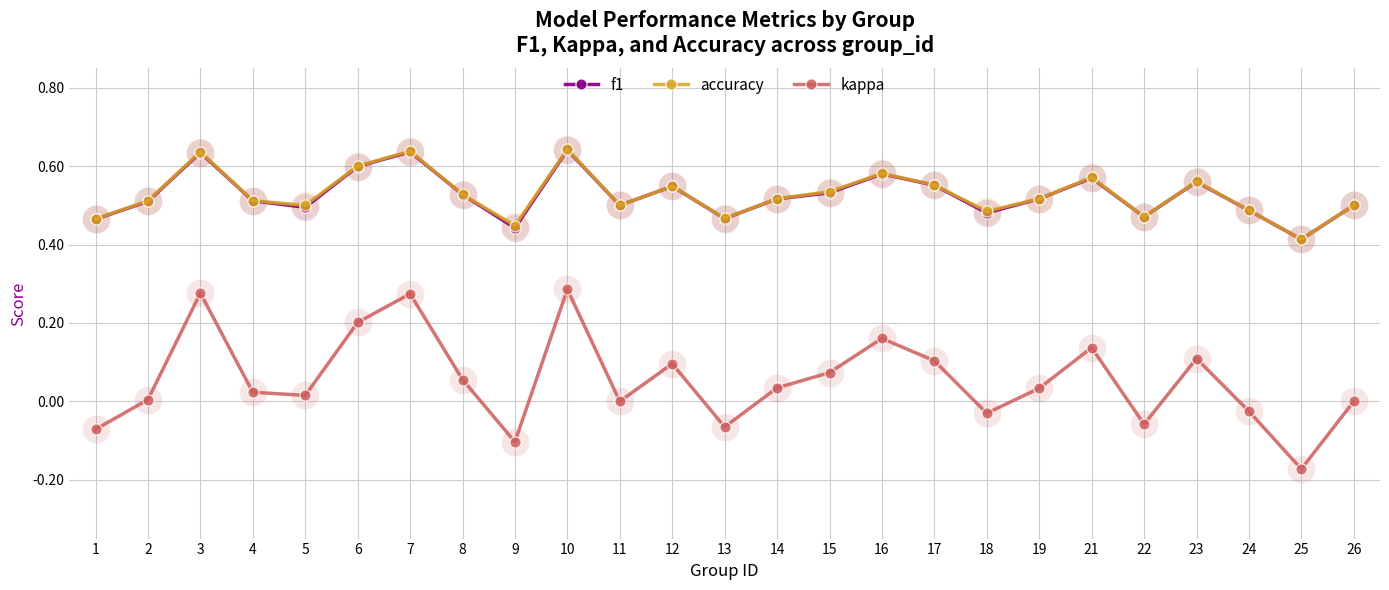

Is the value of kappa at 2 greater than the value of f1 at 10?

No